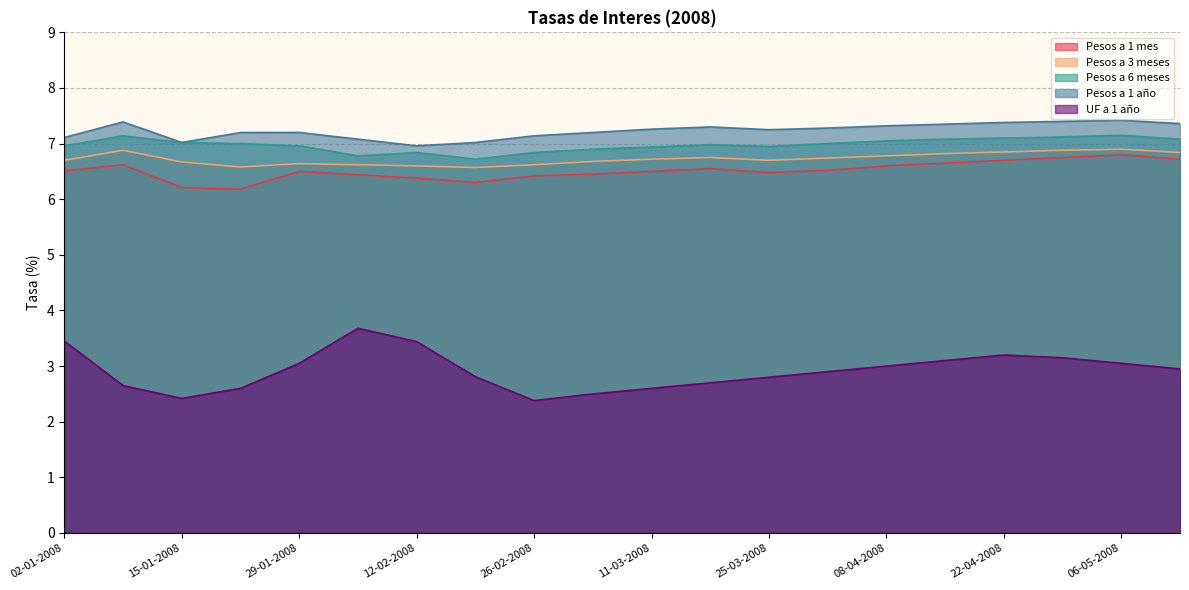

What is the difference between the second highest and minimum values in the Pesos a 1 mes series?

0.6